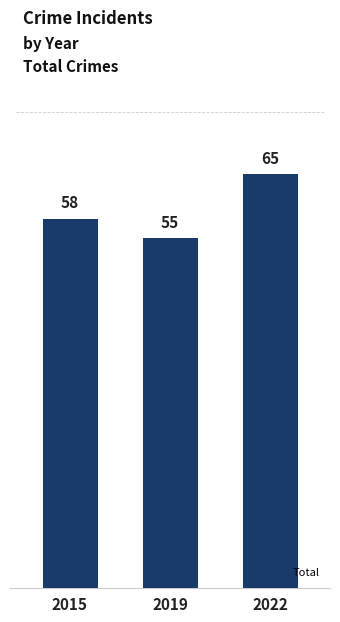

The value at 2019 is 31. True or false?

False